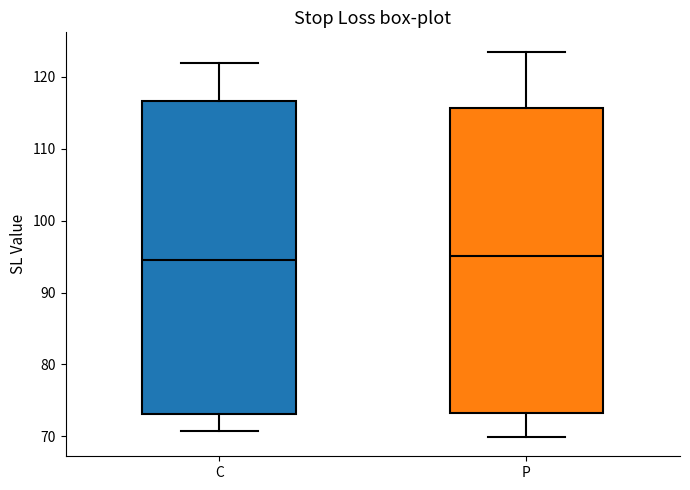

Reading left to right, transcribe this box plot: for each box, give where its median line is, the range the box spans, and where its two whiskers end, as read against the y-axis. The values are not printed on the chart, so give them approximately, as read against the axis.

C: median 94, box 73 to 117, whiskers 71 to 122
P: median 95, box 73 to 116, whiskers 70 to 124